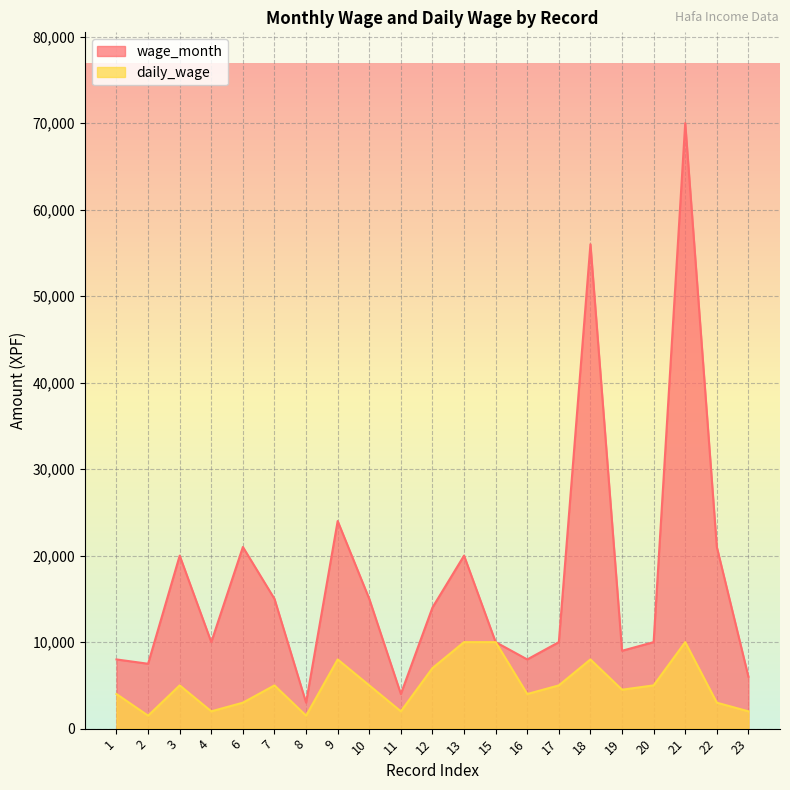

Is the value of wage_month at 7 greater than the value of daily_wage at 23?

Yes